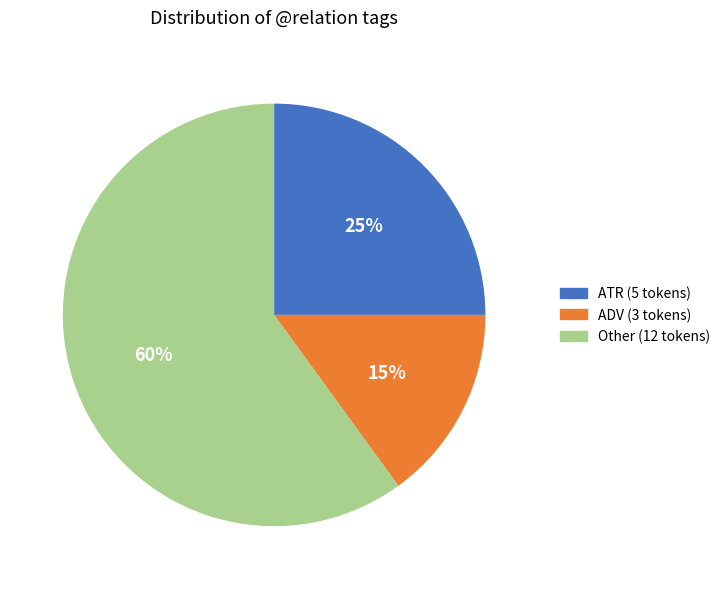

Combined, do ADV (3 tokens) and Other (12 tokens) account for over 50%?

Yes